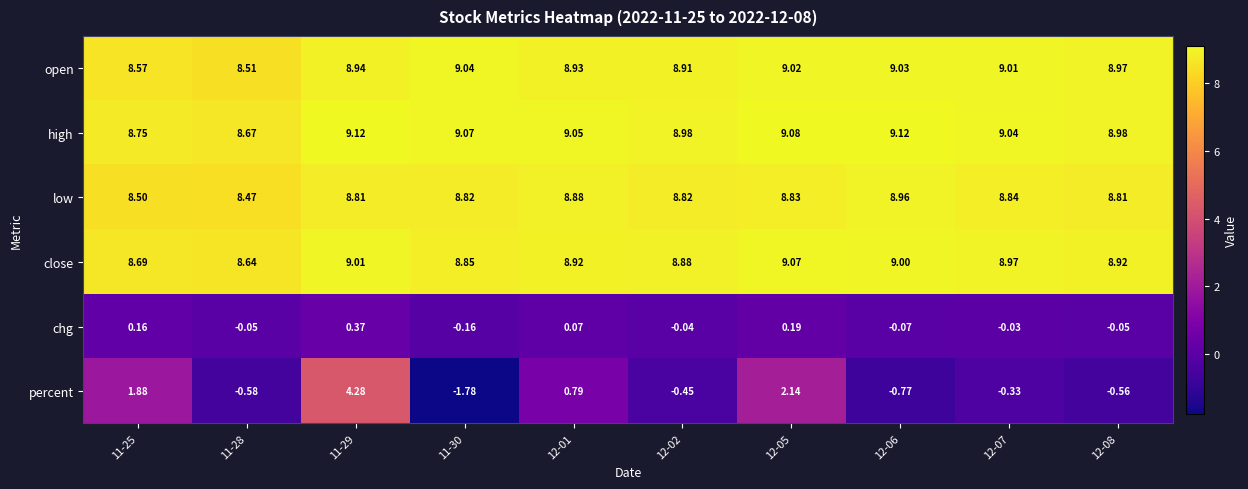

Which series changed the most between 11-30 and 12-02?

percent